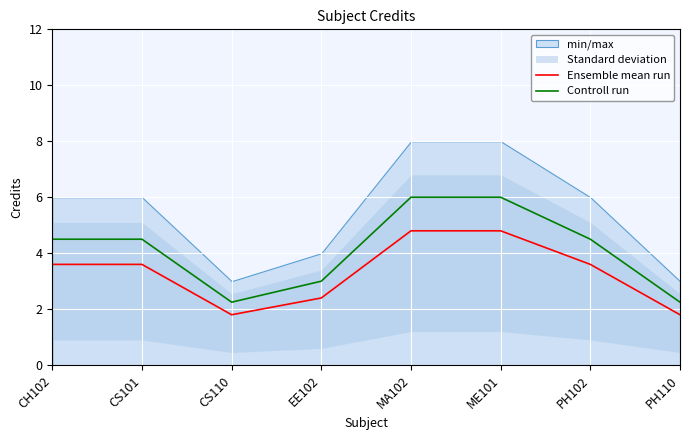

Is it true that Controll run equals 3.0 at EE102?

True